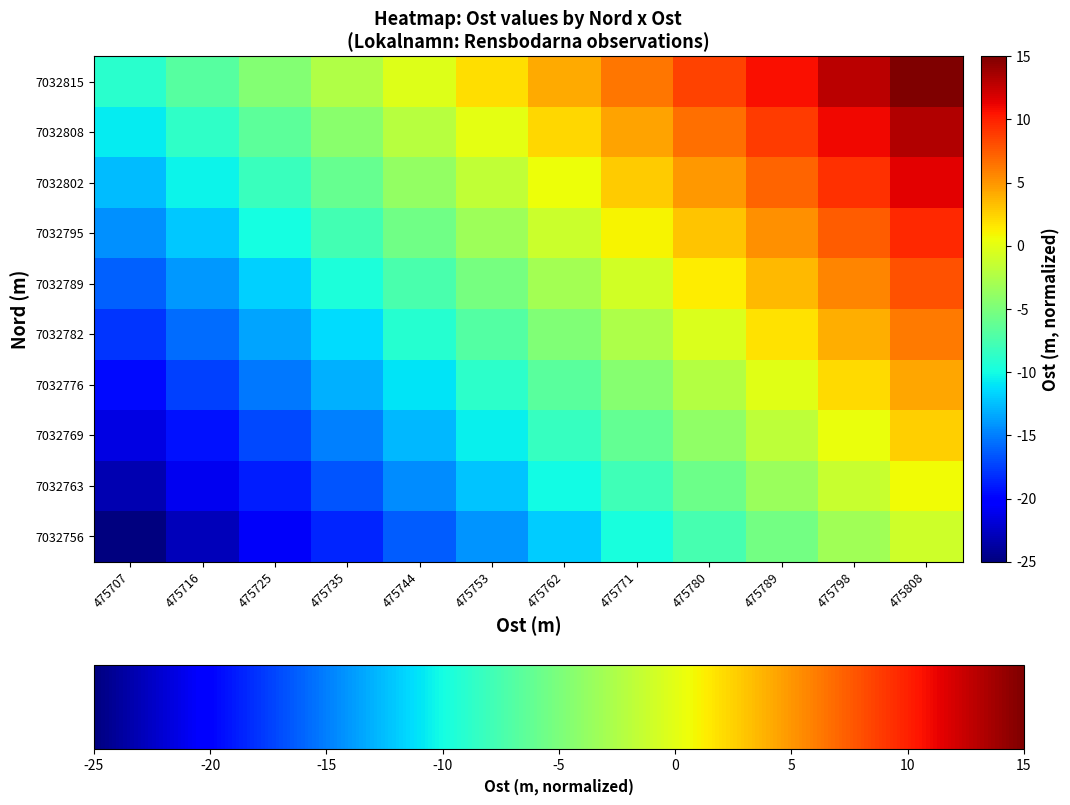

Reading right to left, transcribe all the data shown in this chart.

7032756: 475808=-1.0	475798=-3.2	475789=-5.4	475780=-7.5	475771=-9.7	475762=-11.9	475753=-14.1	475744=-16.3	475735=-18.5	475725=-20.6	475716=-22.8	475707=-25.0
7032763: 475808=0.8	475798=-1.4	475789=-3.6	475780=-5.8	475771=-7.9	475762=-10.1	475753=-12.3	475744=-14.5	475735=-16.7	475725=-18.9	475716=-21.0	475707=-23.2
7032769: 475808=2.6	475798=0.4	475789=-1.8	475780=-4.0	475771=-6.2	475762=-8.4	475753=-10.5	475744=-12.7	475735=-14.9	475725=-17.1	475716=-19.3	475707=-21.4
7032776: 475808=4.3	475798=2.2	475789=-0.0	475780=-2.2	475771=-4.4	475762=-6.6	475753=-8.8	475744=-10.9	475735=-13.1	475725=-15.3	475716=-17.5	475707=-19.7
7032782: 475808=6.1	475798=3.9	475789=1.7	475780=-0.4	475771=-2.6	475762=-4.8	475753=-7.0	475744=-9.2	475735=-11.3	475725=-13.5	475716=-15.7	475707=-17.9
7032789: 475808=7.9	475798=5.7	475789=3.5	475780=1.3	475771=-0.8	475762=-3.0	475753=-5.2	475744=-7.4	475735=-9.6	475725=-11.7	475716=-13.9	475707=-16.1
7032795: 475808=9.7	475798=7.5	475789=5.3	475780=3.1	475771=0.9	475762=-1.2	475753=-3.4	475744=-5.6	475735=-7.8	475725=-10.0	475716=-12.2	475707=-14.3
7032802: 475808=11.4	475798=9.3	475789=7.1	475780=4.9	475771=2.7	475762=0.5	475753=-1.6	475744=-3.8	475735=-6.0	475725=-8.2	475716=-10.4	475707=-12.6
7032808: 475808=13.2	475798=11.0	475789=8.9	475780=6.7	475771=4.5	475762=2.3	475753=0.1	475744=-2.1	475735=-4.2	475725=-6.4	475716=-8.6	475707=-10.8
7032815: 475808=15.0	475798=12.8	475789=10.6	475780=8.5	475771=6.3	475762=4.1	475753=1.9	475744=-0.3	475735=-2.5	475725=-4.6	475716=-6.8	475707=-9.0